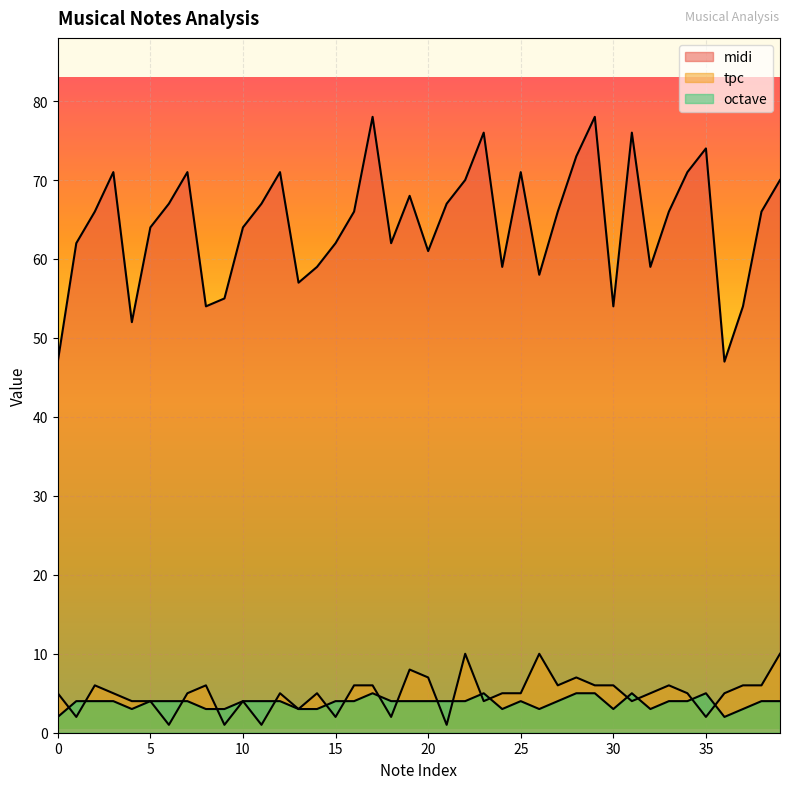

The value of tpc at 35 is 3. True or false?

False